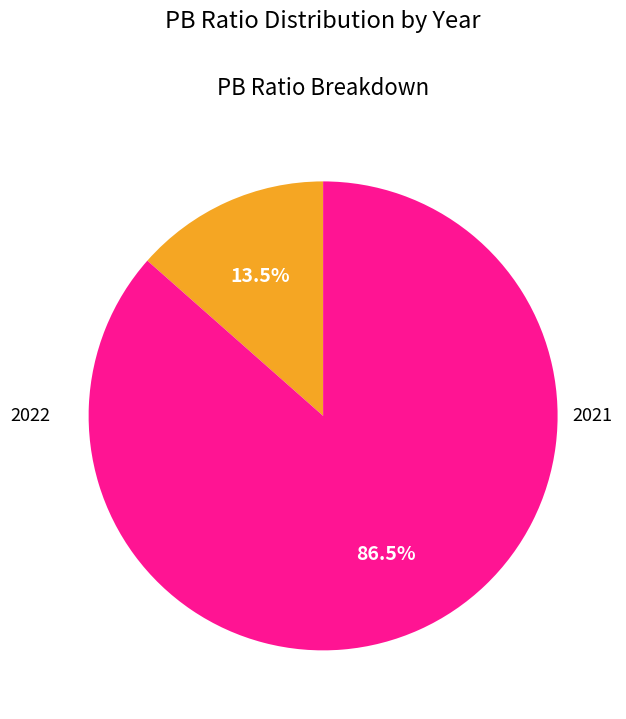

Approximately how many times larger is the value at 2022 compared to 2021?

0.2